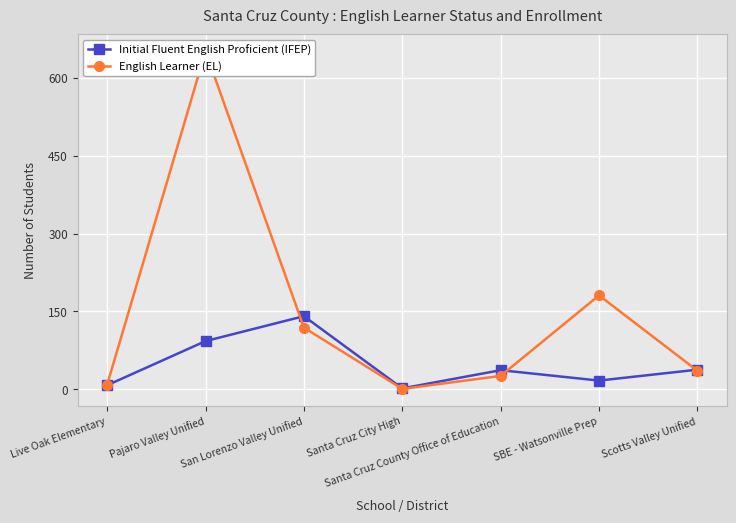

How many lines are shown in the chart?

2